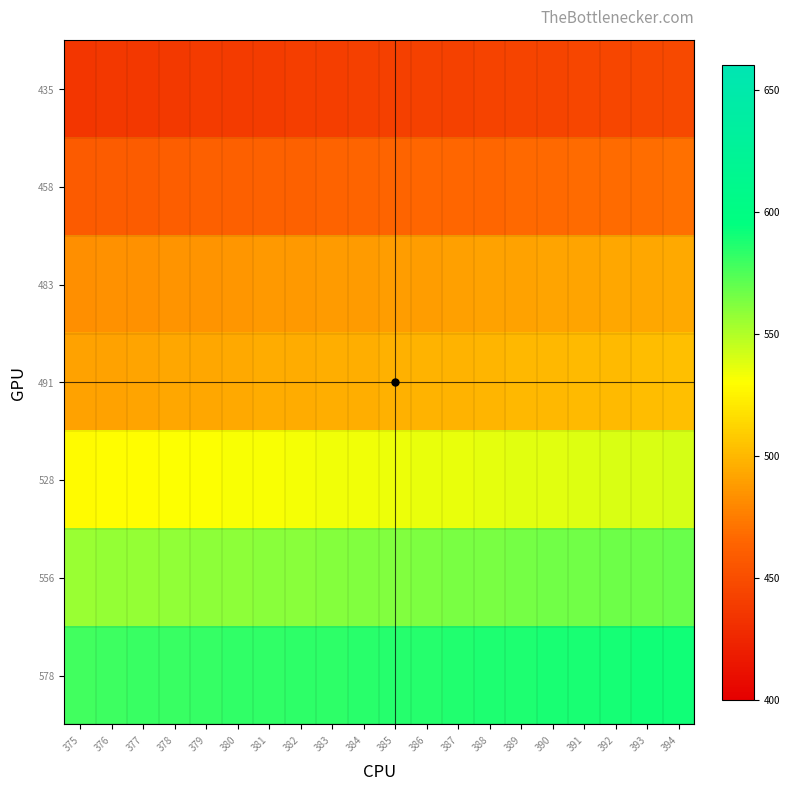

What is the total value across all series at 387?

3581